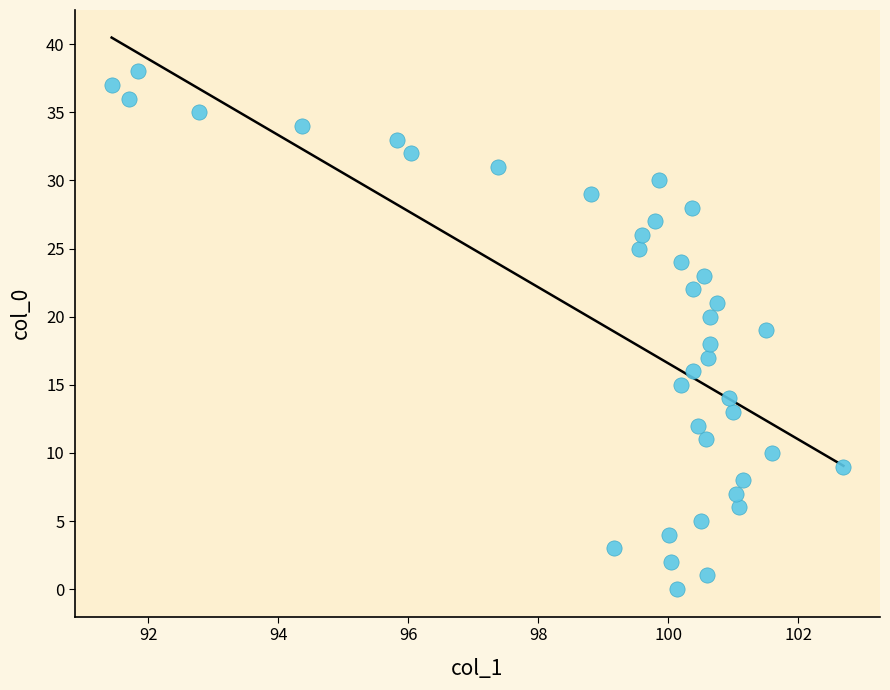

What is the range of Y values (max minus min)?

38